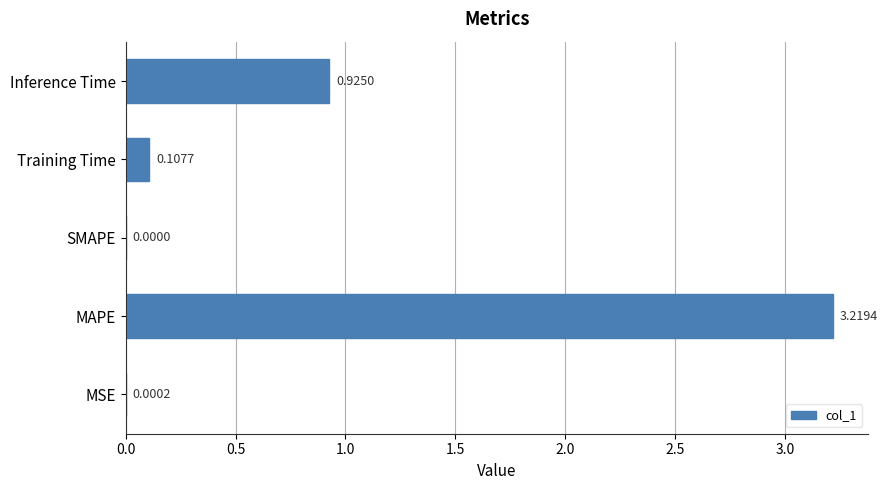

Does the chart contain stacked bars?

No